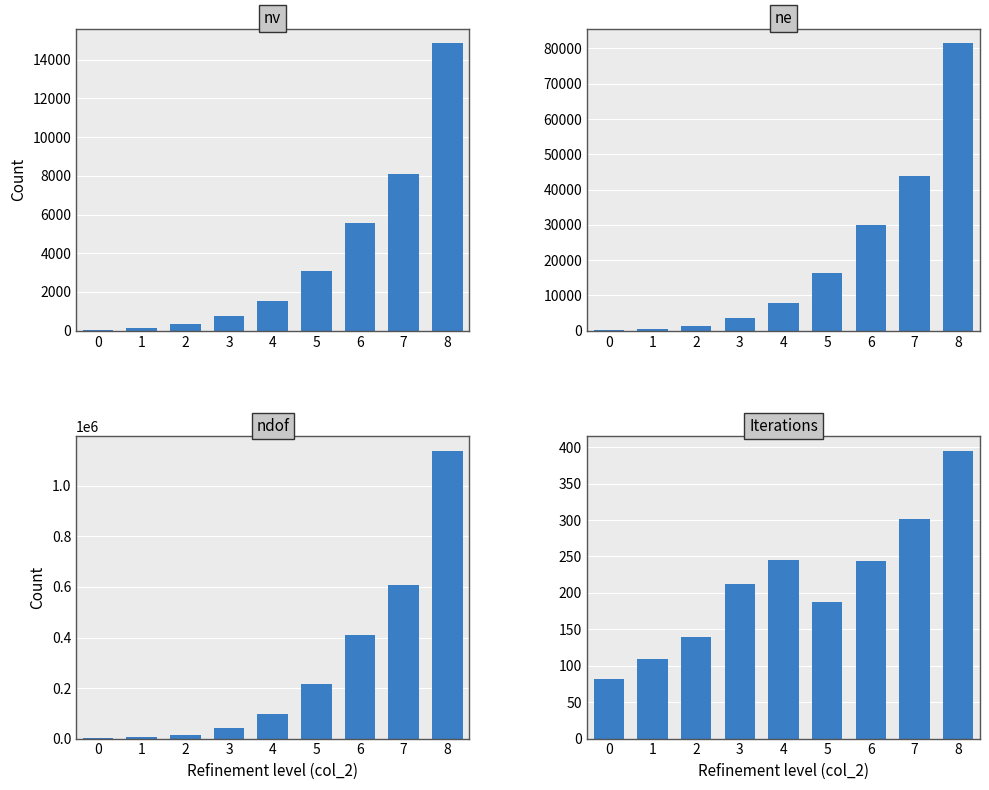

The Iterations series shows 109 at 1. True or false?

True